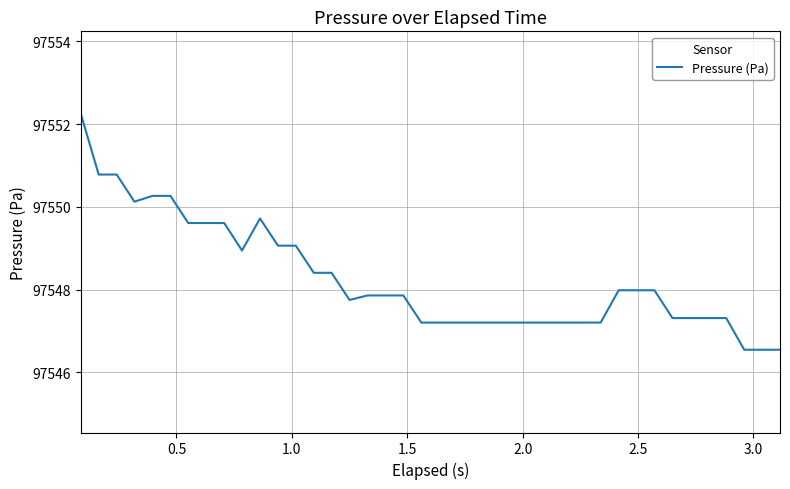

What is the difference between the maximum and minimum values?

5.7